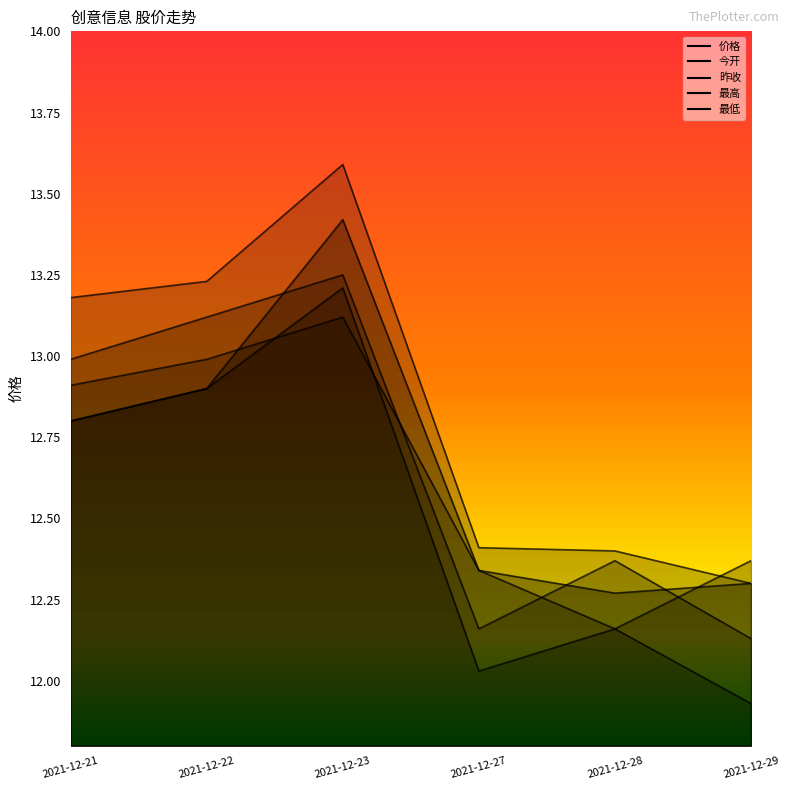

What is the sum of the 今开 values at 2021-12-28 and 2021-12-27?

24.6